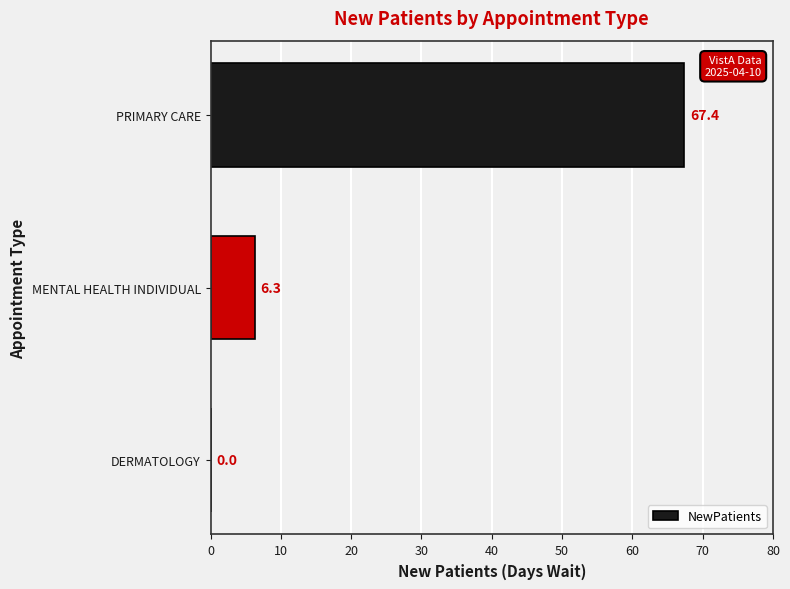

Which has a higher value, DERMATOLOGY or MENTAL HEALTH INDIVIDUAL?

MENTAL HEALTH INDIVIDUAL